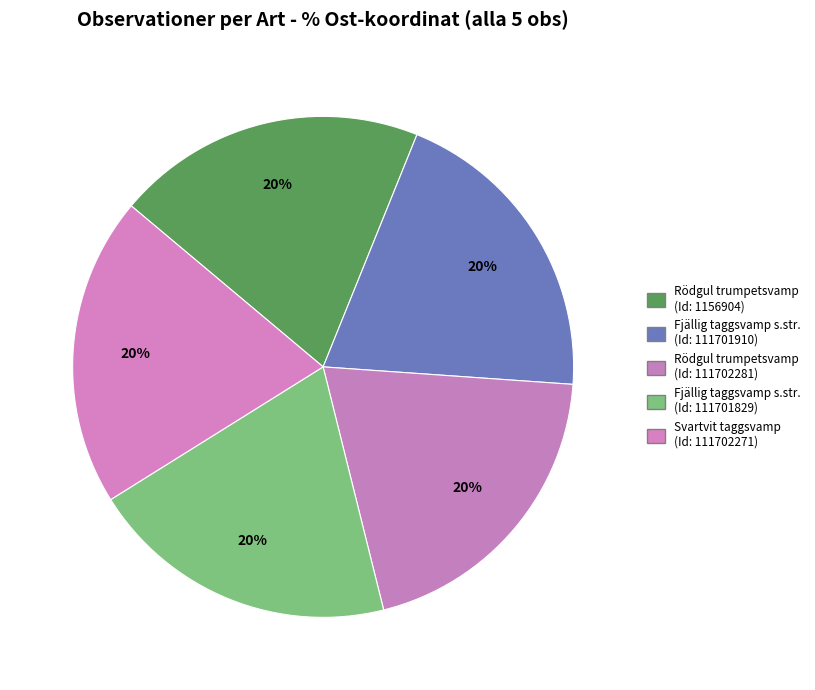

How many segments does this pie chart have?

5